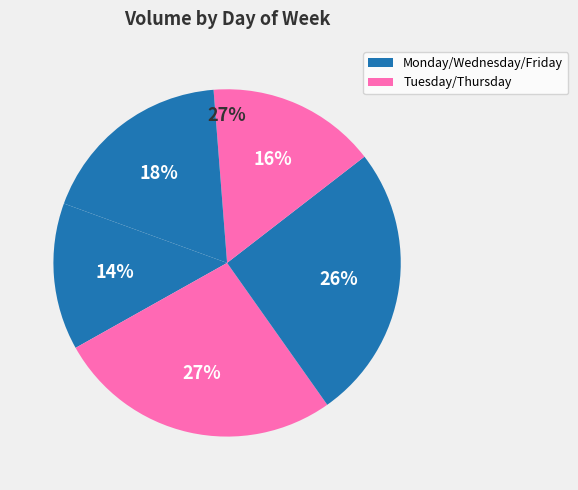

What portion of the pie excludes Thursday?

73.3%